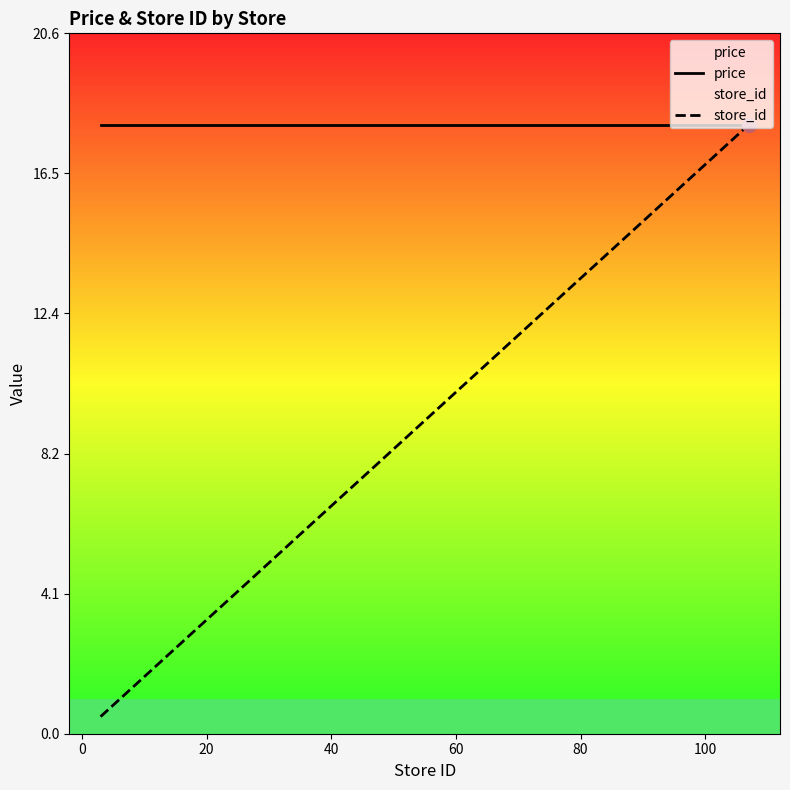

How many lines are shown in the chart?

2